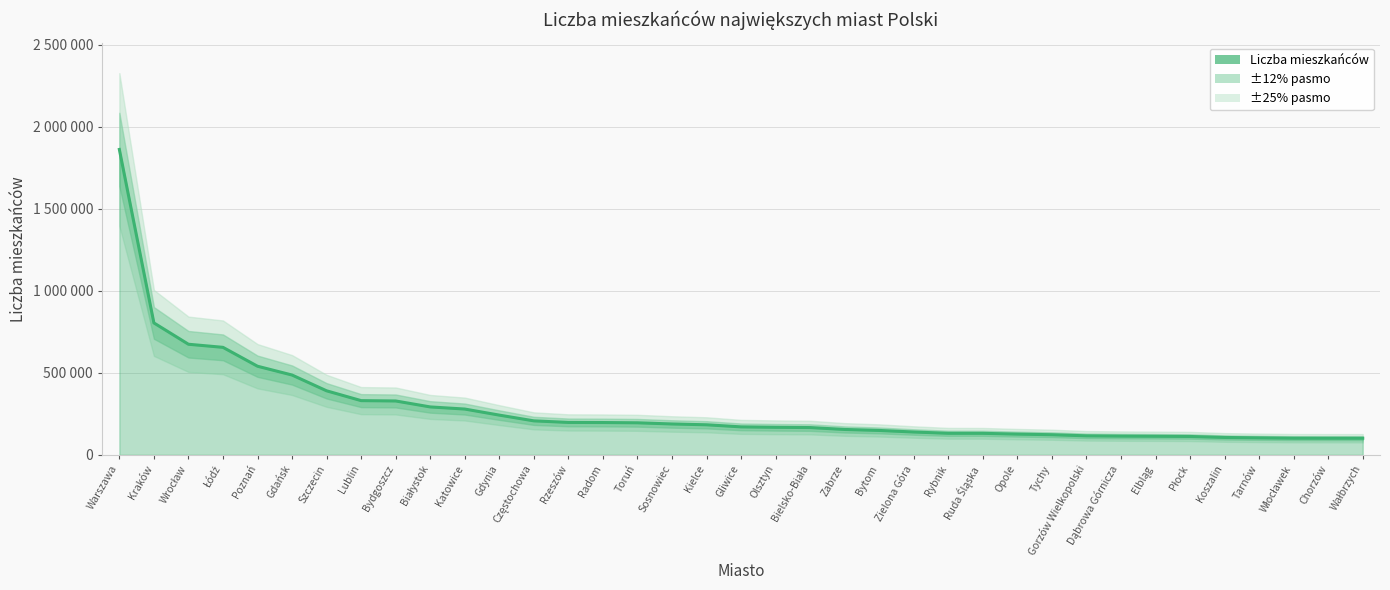

Rank the categories by value from highest to lowest.

Warszawa, Kraków, Wrocław, Łódź, Poznań, Gdańsk, Szczecin, Lublin, Bydgoszcz, Białystok, Katowice, Gdynia, Częstochowa, Rzeszów, Radom, Toruń, Sosnowiec, Kielce, Gliwice, Olsztyn, Bielsko-Biała, Zabrze, Bytom, Zielona Góra, Rybnik, Ruda Śląska, Opole, Tychy, Gorzów Wielkopolski, Dąbrowa Górnicza, Elbląg, Płock, Koszalin, Tarnów, Włocławek, Chorzów, Wałbrzych